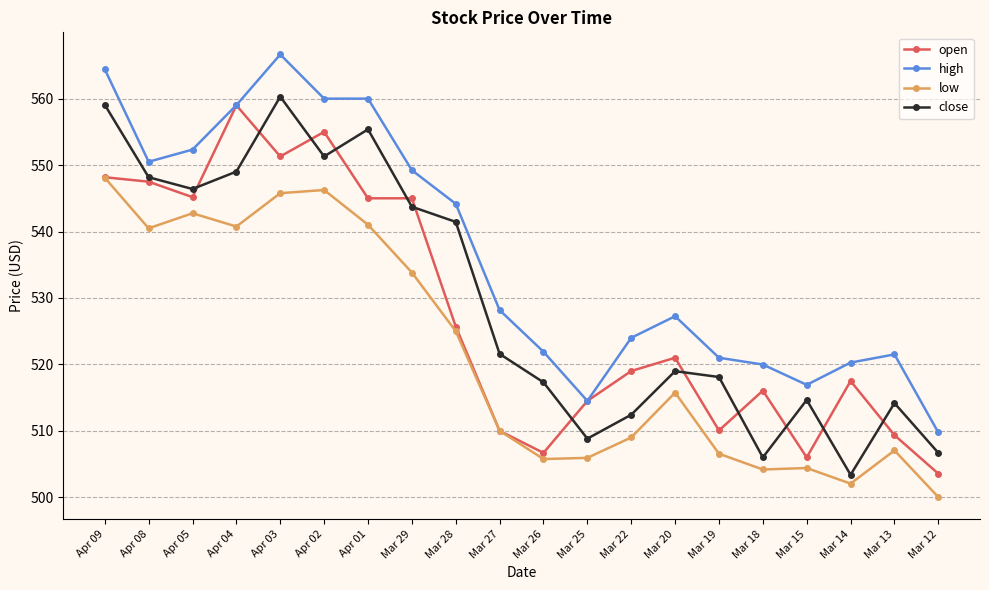

True or false: close has more than 2 interior local peaks.

True